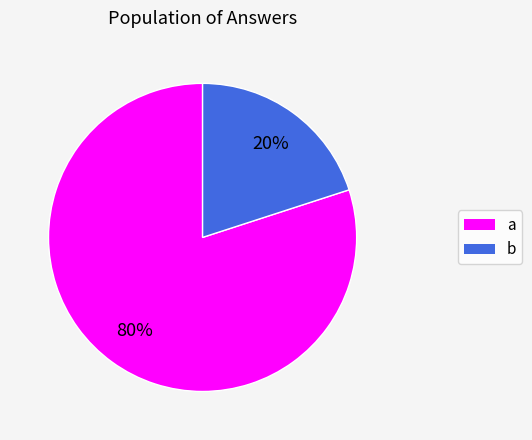

Is b the majority of the pie?

No